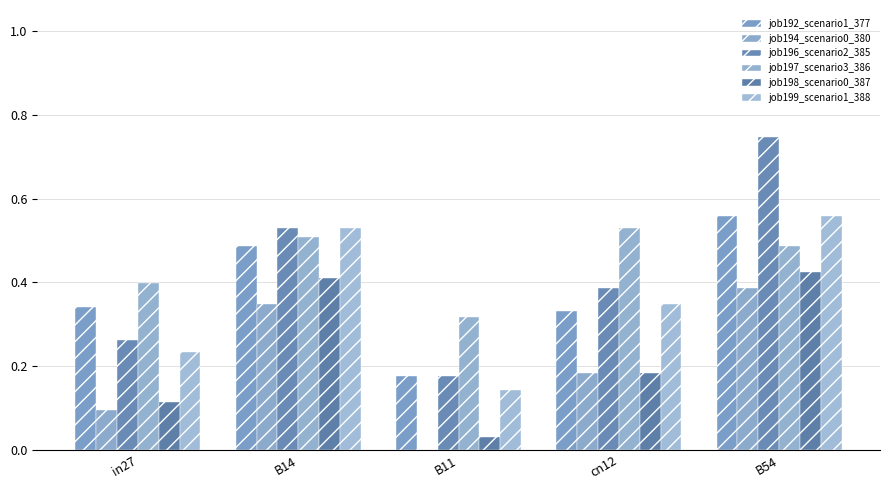

At which category is the sum across all series the highest?

B54